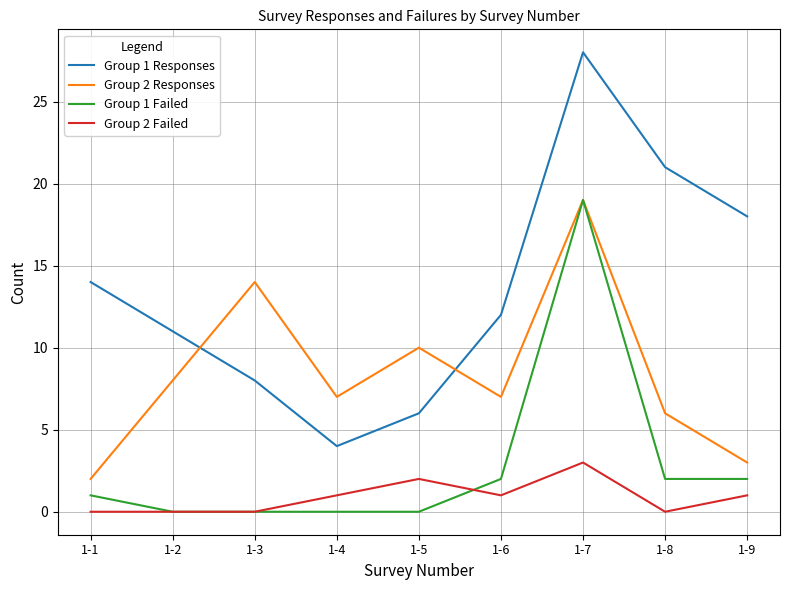

The value of Group 2 Failed at 1-1 is 0. True or false?

True